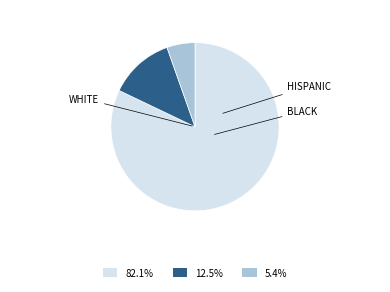

Does any single category account for the majority?

Yes